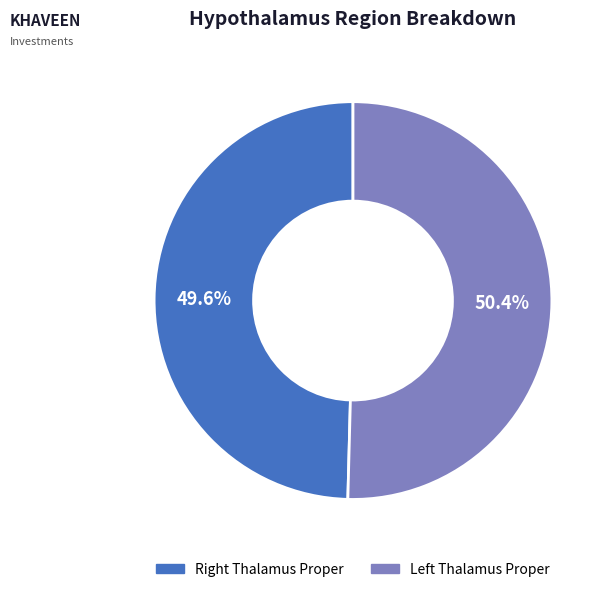

Which slice is the smallest?

Right Thalamus Proper